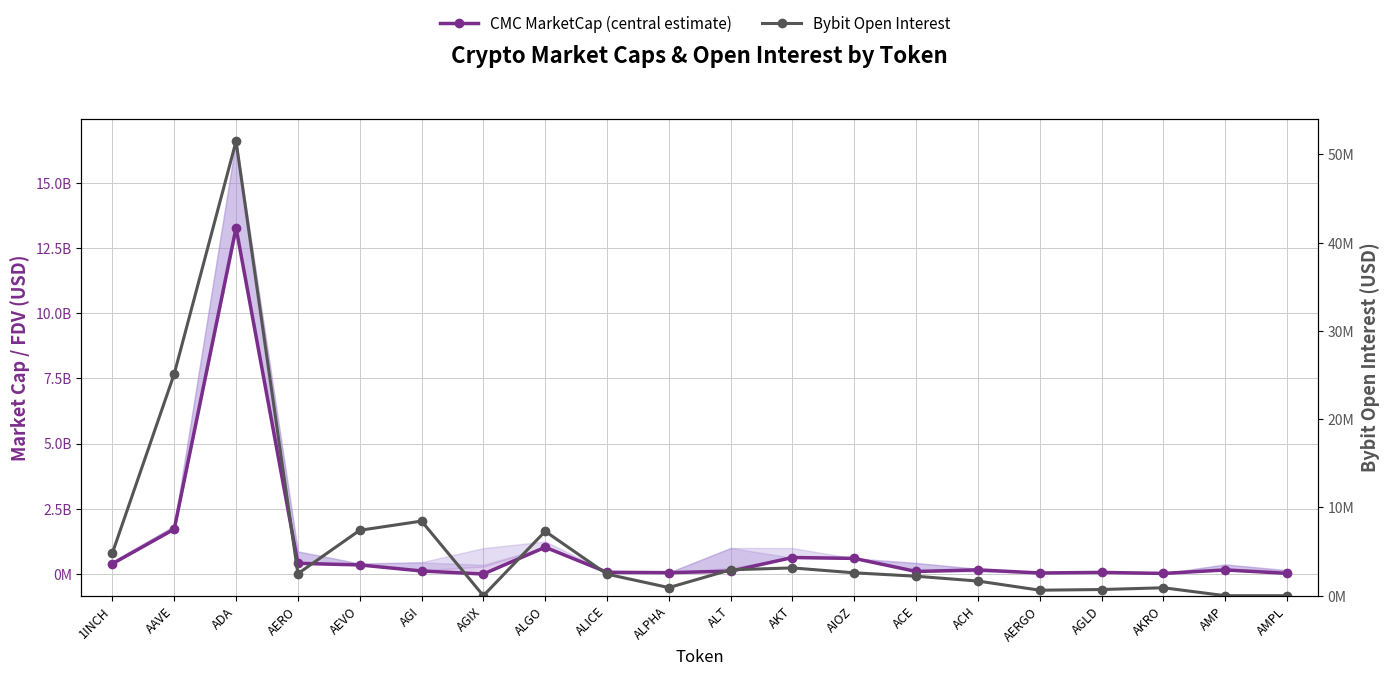

Does the chart display data point markers on the line(s)?

Yes